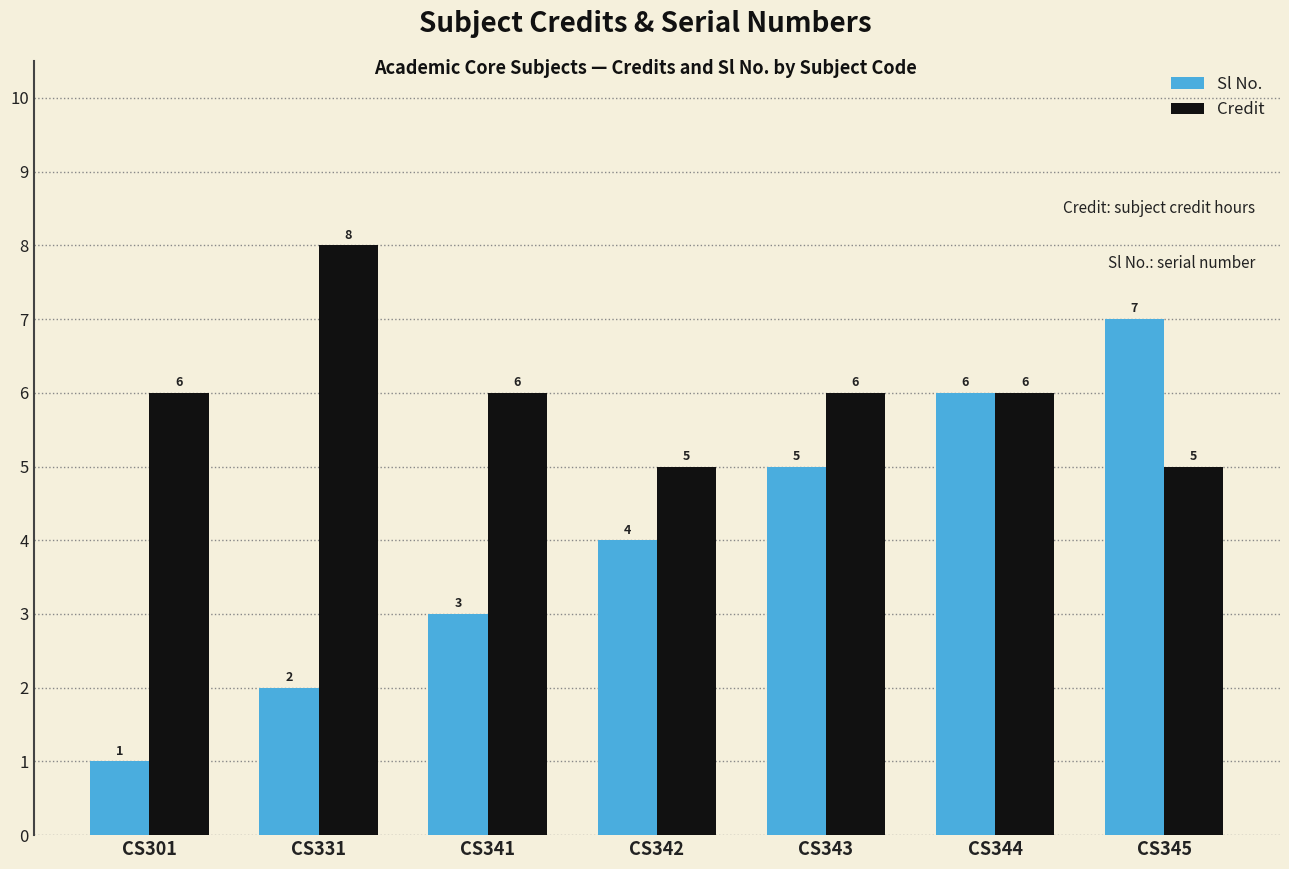

Which category has the highest value in the Sl No. series?

CS345